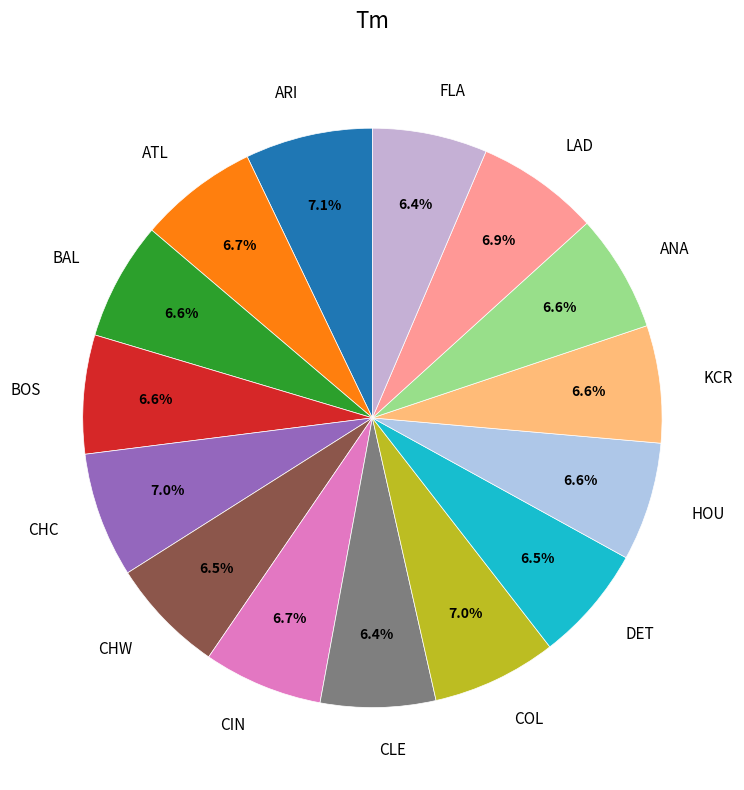

What percentage is NOT represented by ATL?

93.3%